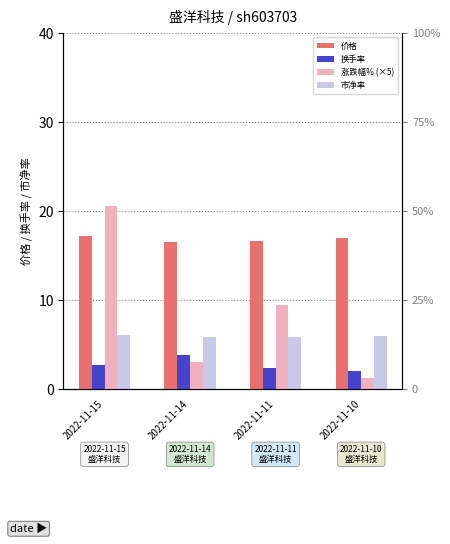

At which category is the sum across all series the highest?

2022-11-15